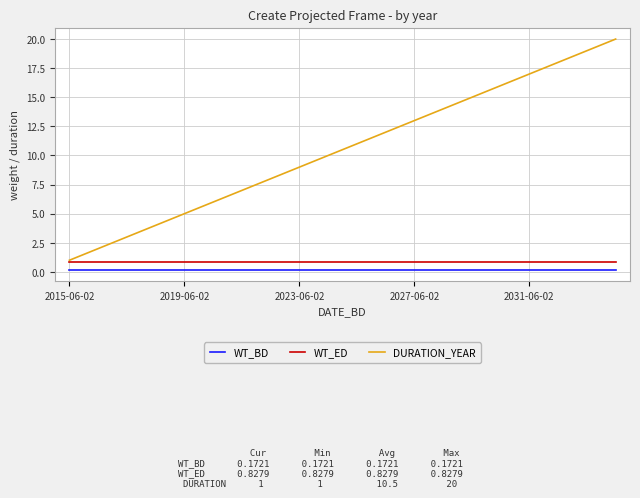

What are all the series names shown in the legend?

WT_BD, WT_ED, DURATION_YEAR